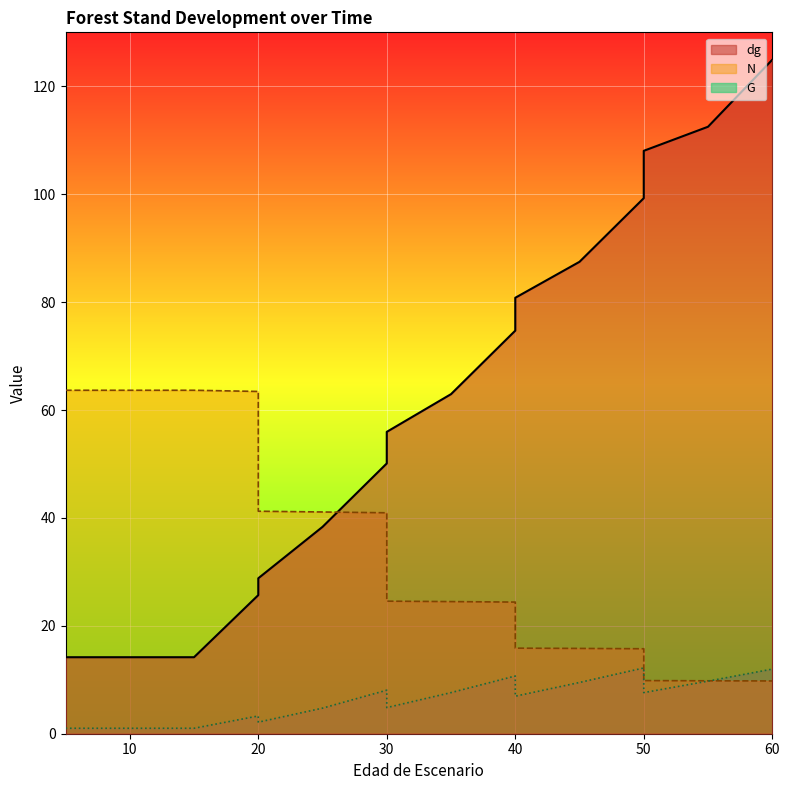

Is the value of G at 20 greater than the value of N at 10?

No